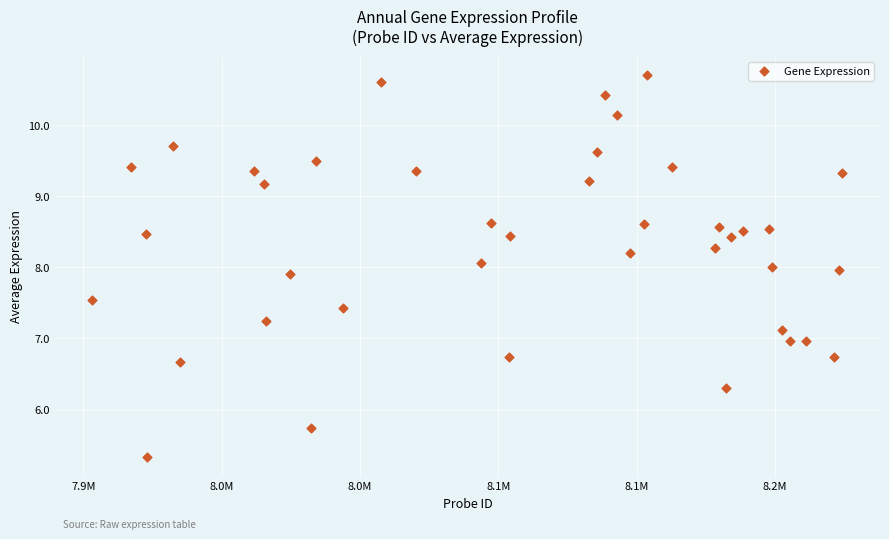

What is the range of Y values (max minus min)?

5.4